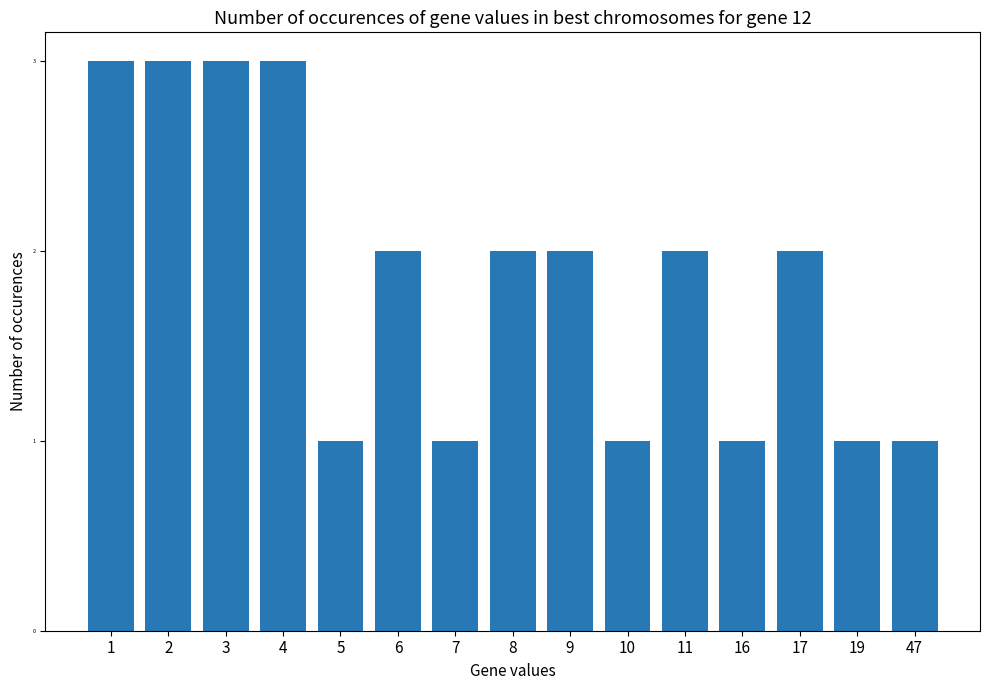

Reading left to right, what are all the values shown in this chart?

1=3	2=3	3=3	4=3	5=1	6=2	7=1	8=2	9=2	10=1	11=2	16=1	17=2	19=1	47=1